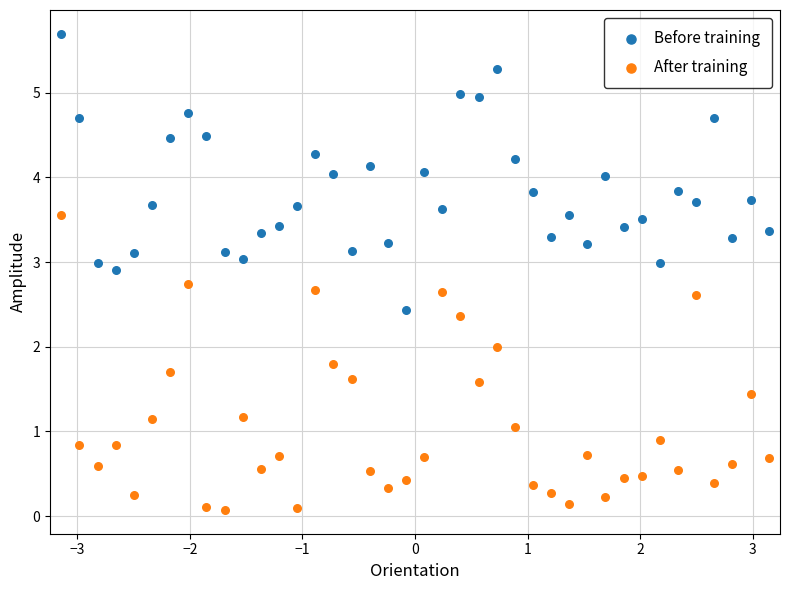

Which series has the largest Y range (max minus min)?

After training